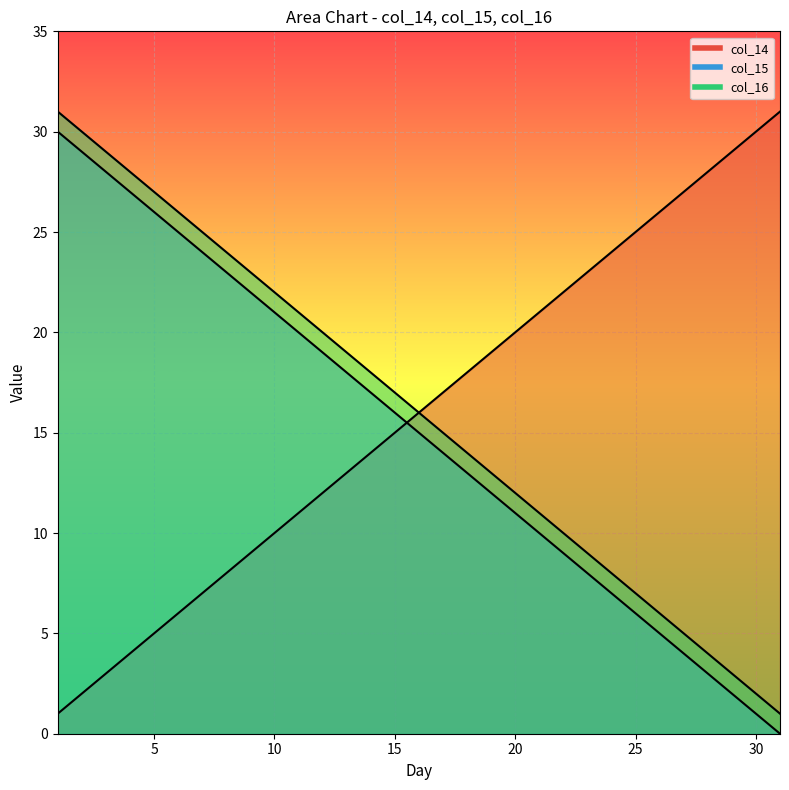

Which series has the largest total across all categories?

col_15